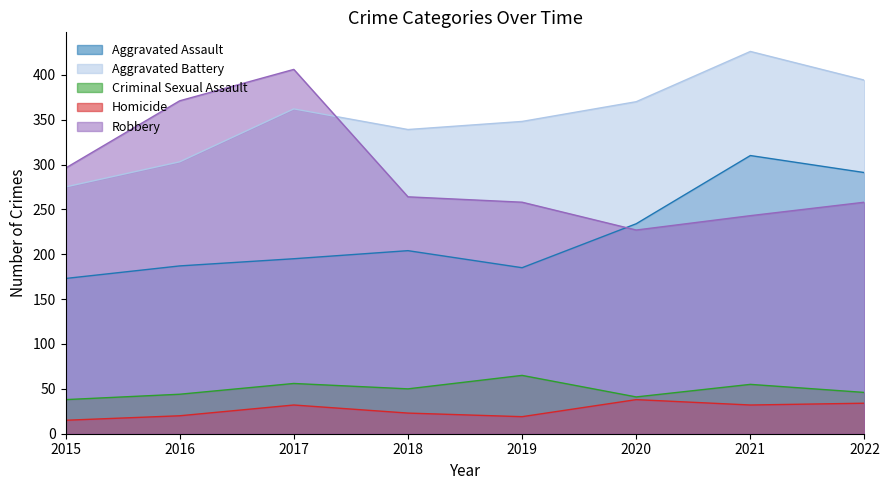

How many lines are shown in the chart?

5